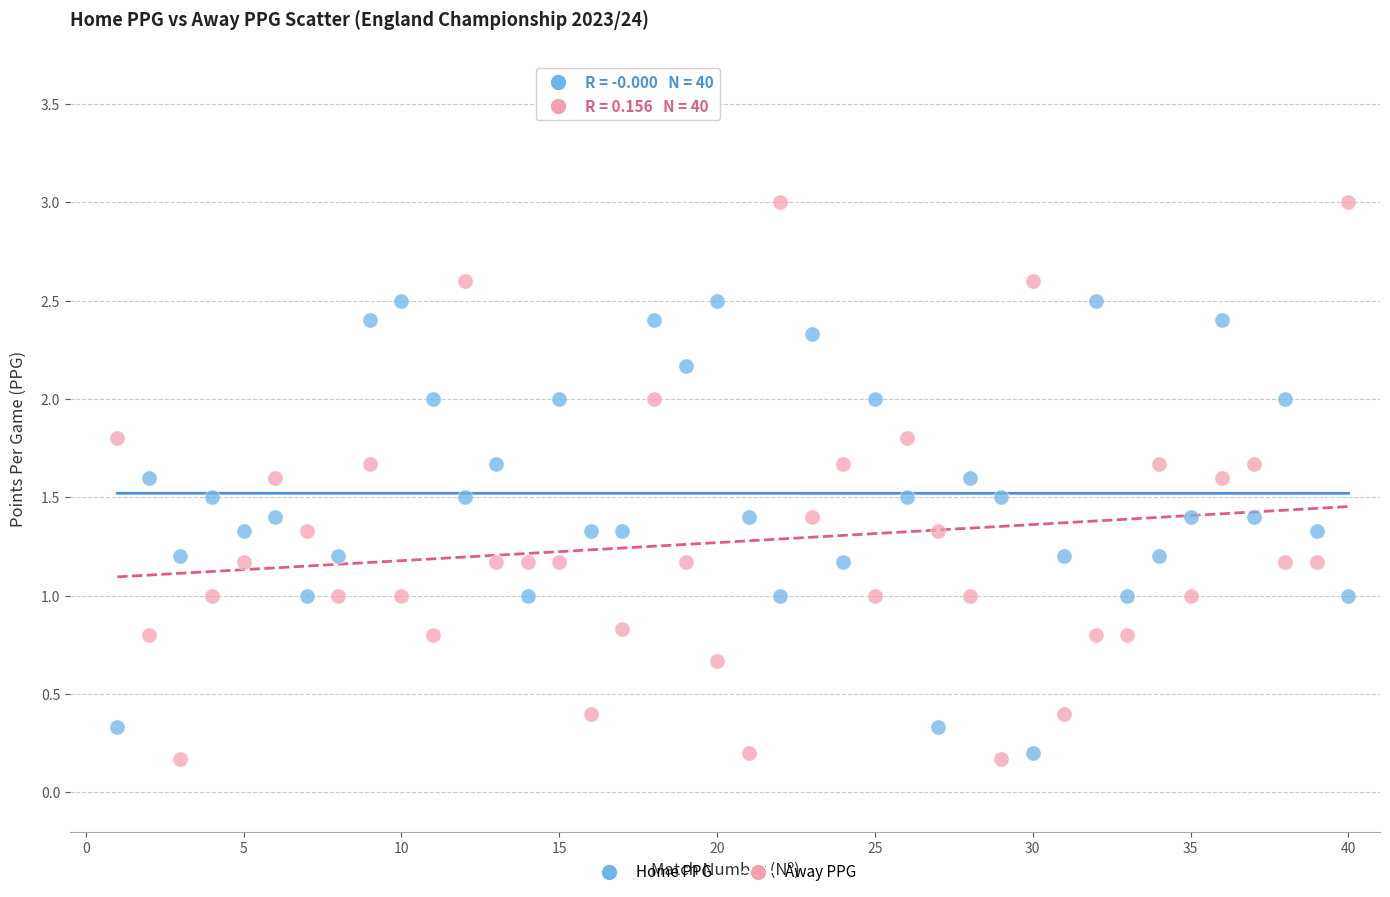

Across all data points, what is the range of X values (max minus min)?

39.0